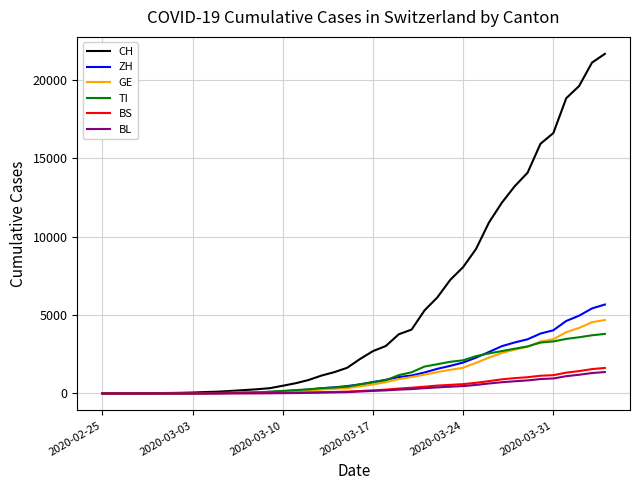

Which series has the widest spread of values?

CH